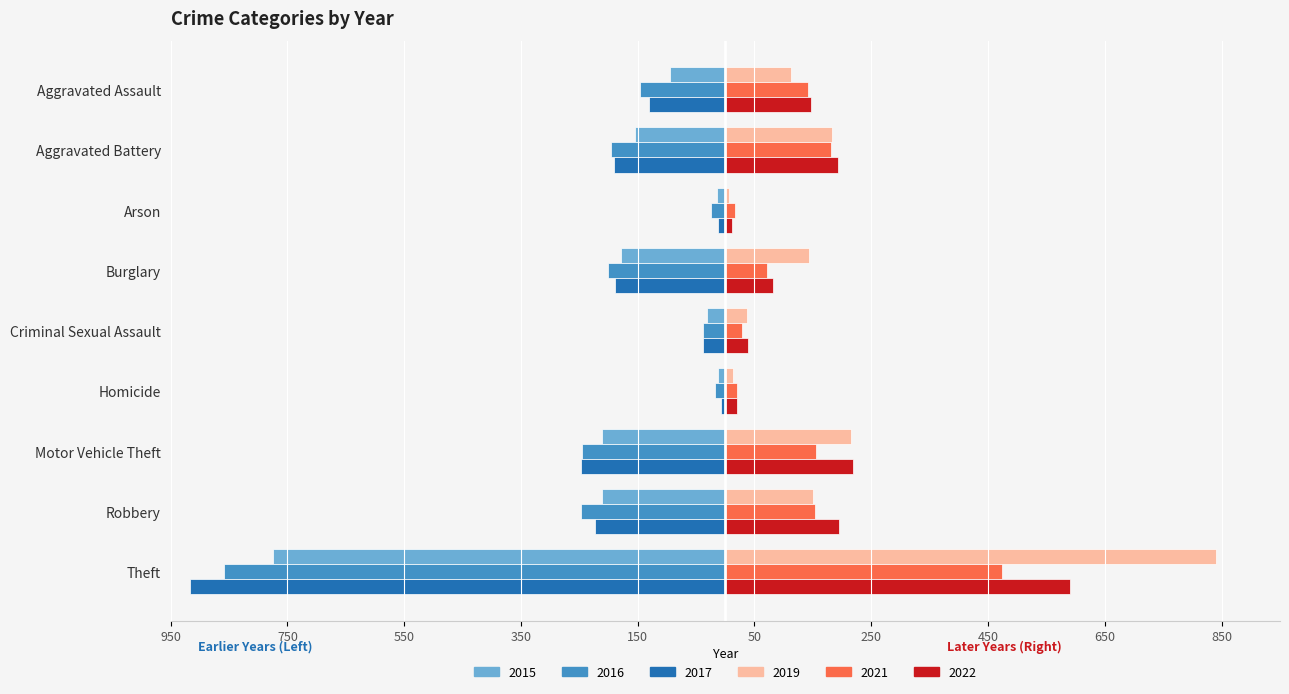

Between Aggravated Assault and Criminal Sexual Assault, which series saw the biggest shift?

2021